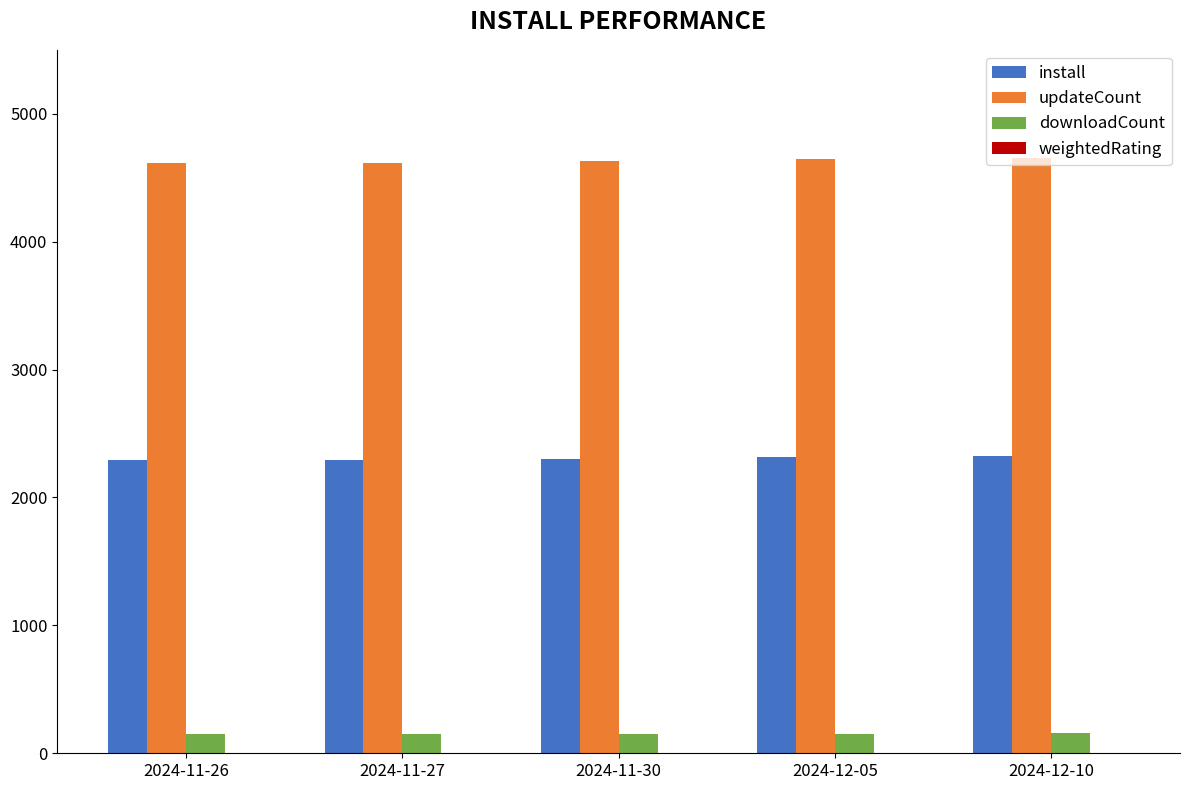

What is the maximum value shown in the chart?

4655.0